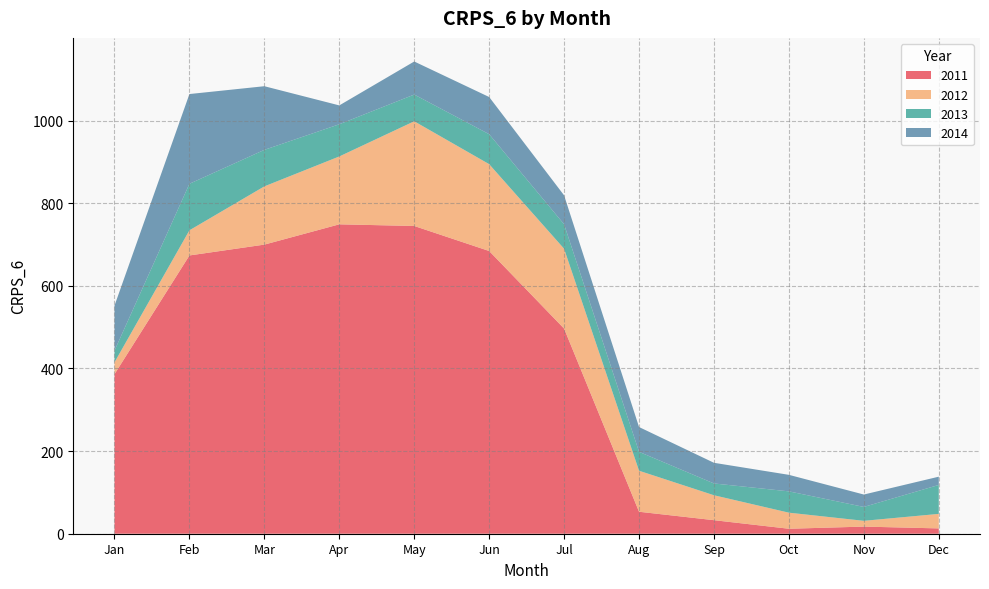

Reading left to right, what are all the values shown in this chart?

2011: 386.0	673.4	699.7	748.8	744.8	684.2	496.4	53.2	32.8	12.0	17.2	12.9
2012: 28.7	60.9	141.0	164.3	253.4	210.2	193.2	99.3	60.3	38.9	14.0	35.2
2013: 28.3	112.6	88.3	77.9	64.7	72.5	59.2	45.8	28.5	51.6	33.6	70.0
2014: 108.9	217.2	154.0	45.6	80.0	90.0	70.0	60.0	50.0	40.0	30.0	20.0